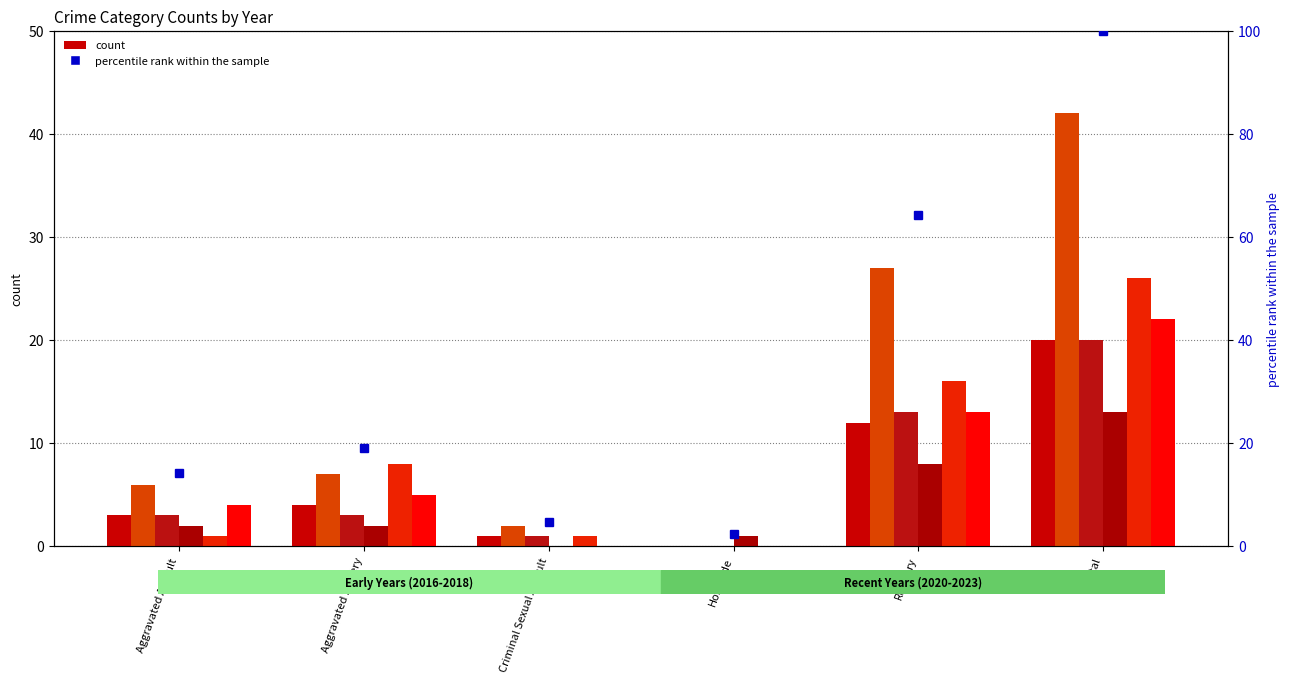

How many data points in 2022 are less than 7?

3